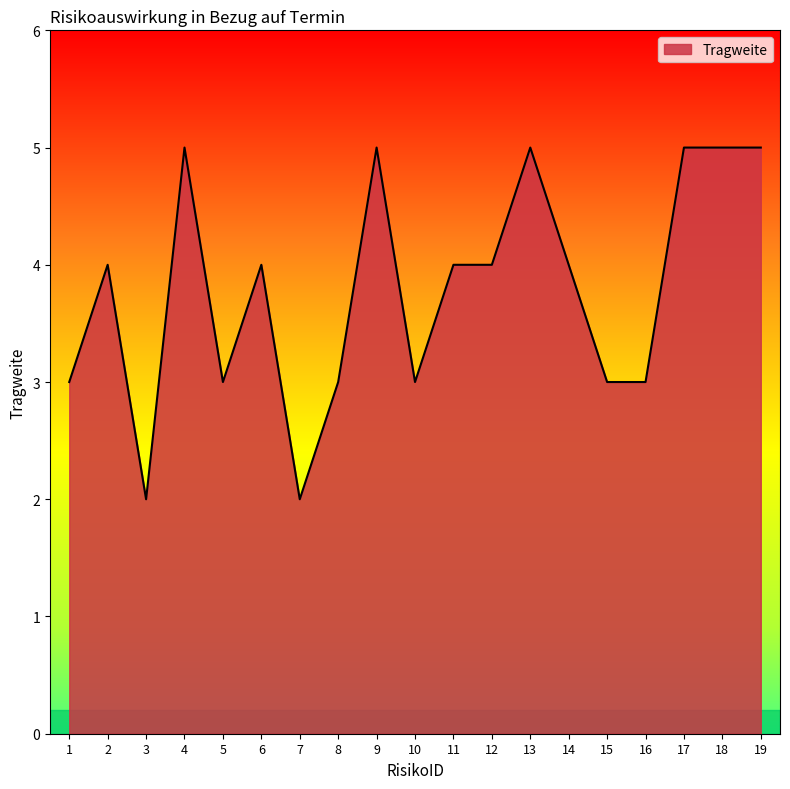

What is the greatest value displayed?

5